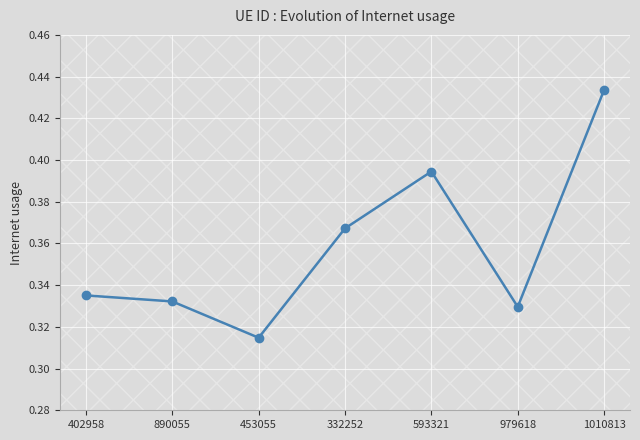

Which category has the lowest value across all series?

453055